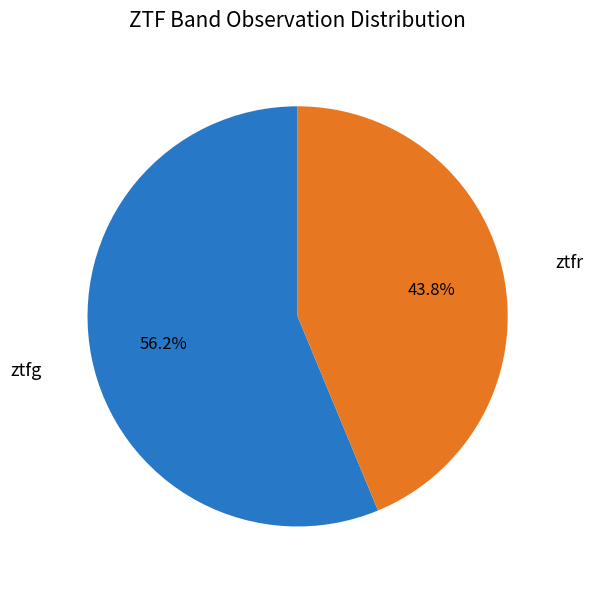

What is the smallest slice in the pie chart?

ztfr